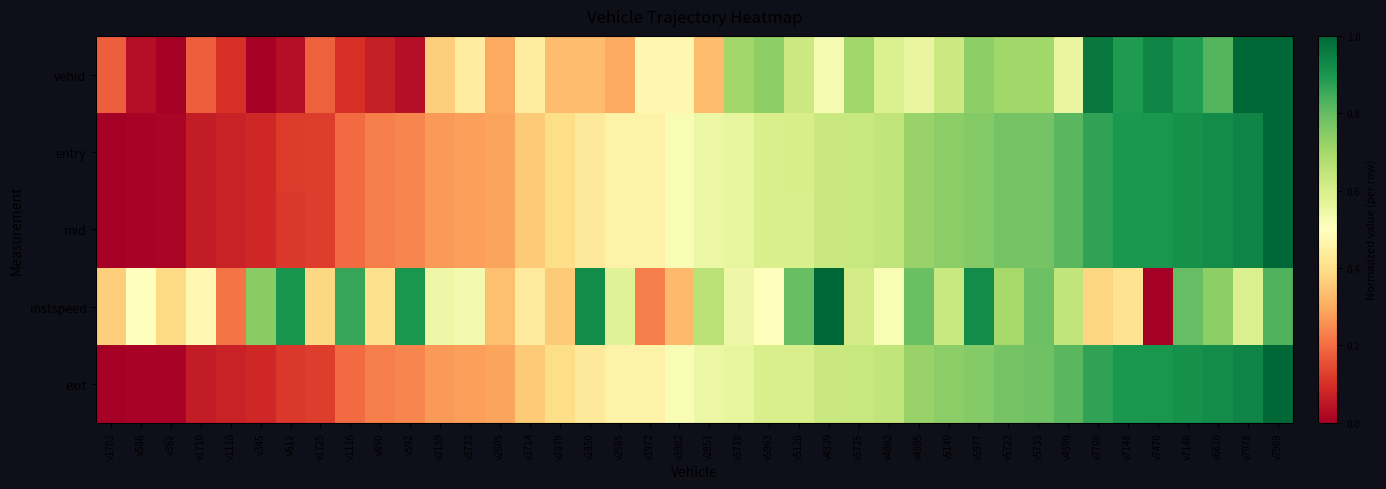

Reading left to right, transcribe all the data shown in this chart.

vehid: v1703=0.2	v586=0.0	v362=0.0	v1710=0.2	v1118=0.1	v345=0.0	v612=0.0	v1725=0.2	v1116=0.1	v850=0.1	v592=0.0	v3139=0.4	v3733=0.4	v2605=0.3	v3714=0.4	v2879=0.3	v2850=0.3	v2585=0.3	v3972=0.5	v3982=0.5	v2851=0.3	v5718=0.7	v5963=0.7	v5128=0.6	v4339=0.5	v5725=0.7	v4862=0.6	v4595=0.6	v5140=0.6	v5977=0.7	v5722=0.7	v5733=0.7	v4599=0.6	v7708=1.0	v7148=0.9	v7476=0.9	v7146=0.9	v6616=0.8	v7978=1.0	v7969=1.0
entry: v1703=0.0	v586=0.0	v362=0.0	v1710=0.1	v1118=0.1	v345=0.1	v612=0.1	v1725=0.1	v1116=0.2	v850=0.2	v592=0.2	v3139=0.3	v3733=0.3	v2605=0.3	v3714=0.4	v2879=0.4	v2850=0.4	v2585=0.5	v3972=0.5	v3982=0.5	v2851=0.6	v5718=0.6	v5963=0.6	v5128=0.6	v4339=0.6	v5725=0.6	v4862=0.6	v4595=0.7	v5140=0.7	v5977=0.8	v5722=0.8	v5733=0.8	v4599=0.8	v7708=0.9	v7148=0.9	v7476=0.9	v7146=0.9	v6616=0.9	v7978=0.9	v7969=1.0
mid: v1703=0.0	v586=0.0	v362=0.0	v1710=0.1	v1118=0.1	v345=0.1	v612=0.1	v1725=0.1	v1116=0.2	v850=0.2	v592=0.2	v3139=0.3	v3733=0.3	v2605=0.3	v3714=0.4	v2879=0.4	v2850=0.4	v2585=0.5	v3972=0.5	v3982=0.5	v2851=0.6	v5718=0.6	v5963=0.6	v5128=0.6	v4339=0.6	v5725=0.6	v4862=0.6	v4595=0.7	v5140=0.7	v5977=0.8	v5722=0.8	v5733=0.8	v4599=0.8	v7708=0.9	v7148=0.9	v7476=0.9	v7146=0.9	v6616=0.9	v7978=0.9	v7969=1.0
instspeed: v1703=0.4	v586=0.5	v362=0.4	v1710=0.5	v1118=0.2	v345=0.7	v612=0.9	v1725=0.4	v1116=0.9	v850=0.4	v592=0.9	v3139=0.5	v3733=0.5	v2605=0.3	v3714=0.4	v2879=0.4	v2850=0.9	v2585=0.6	v3972=0.2	v3982=0.3	v2851=0.7	v5718=0.5	v5963=0.5	v5128=0.8	v4339=1.0	v5725=0.6	v4862=0.5	v4595=0.8	v5140=0.6	v5977=0.9	v5722=0.7	v5733=0.8	v4599=0.6	v7708=0.4	v7148=0.4	v7476=0.0	v7146=0.8	v6616=0.7	v7978=0.6	v7969=0.8
exit: v1703=0.0	v586=0.0	v362=0.0	v1710=0.1	v1118=0.1	v345=0.1	v612=0.1	v1725=0.1	v1116=0.2	v850=0.2	v592=0.2	v3139=0.3	v3733=0.3	v2605=0.3	v3714=0.4	v2879=0.4	v2850=0.4	v2585=0.5	v3972=0.5	v3982=0.5	v2851=0.6	v5718=0.6	v5963=0.6	v5128=0.6	v4339=0.6	v5725=0.6	v4862=0.6	v4595=0.7	v5140=0.7	v5977=0.8	v5722=0.8	v5733=0.8	v4599=0.8	v7708=0.9	v7148=0.9	v7476=0.9	v7146=0.9	v6616=0.9	v7978=0.9	v7969=1.0